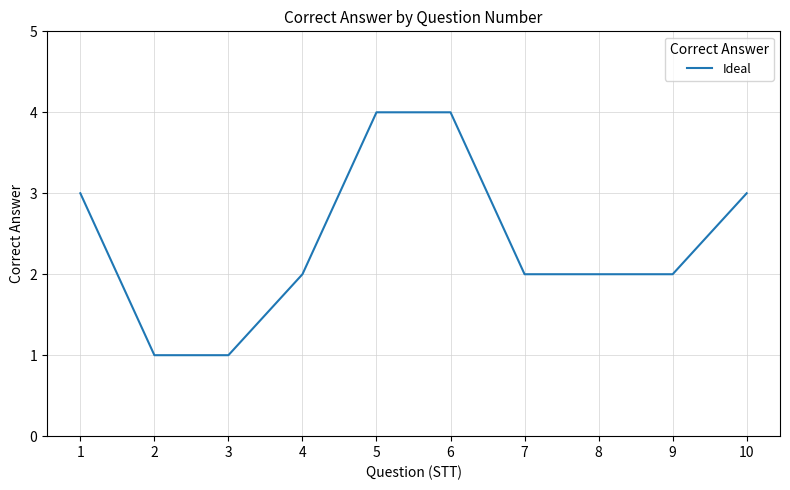

Between 9 and 1, which is larger?

1